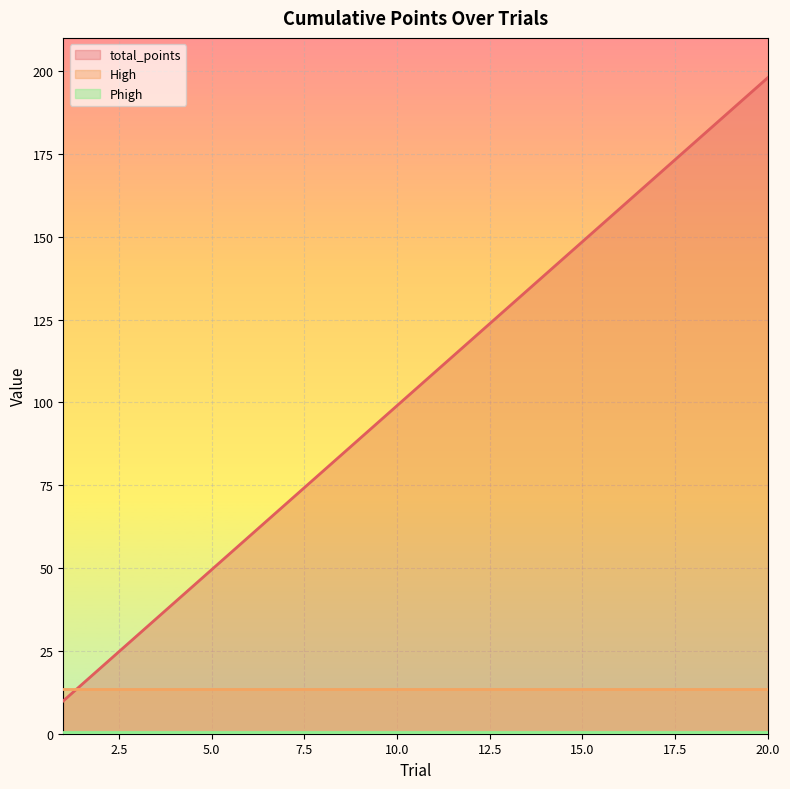

What is the value of the total_points point at the 19th from the left?

188.1